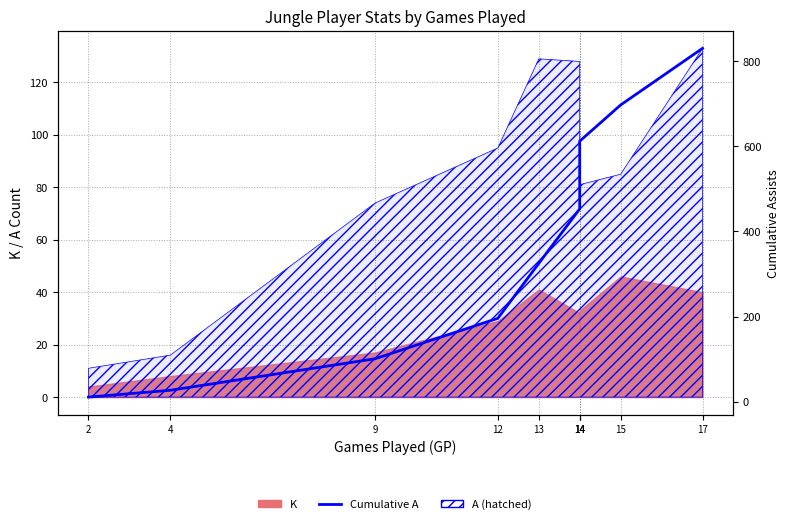

Which category has the highest value across all series?

17